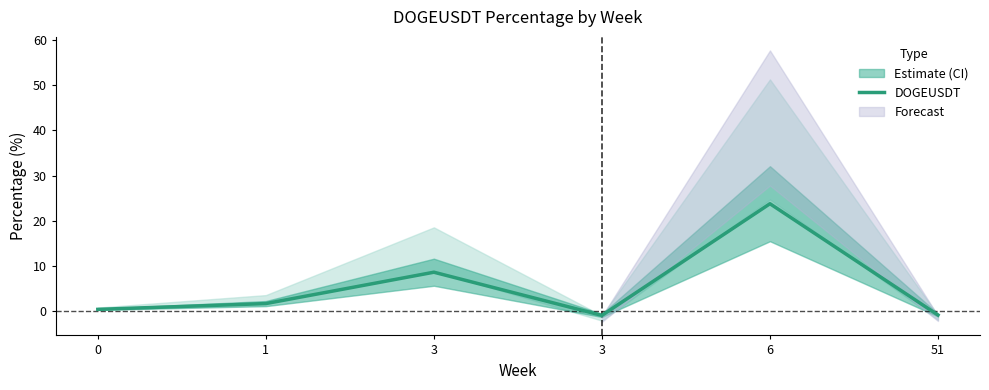

How many data points are less than 1?

3